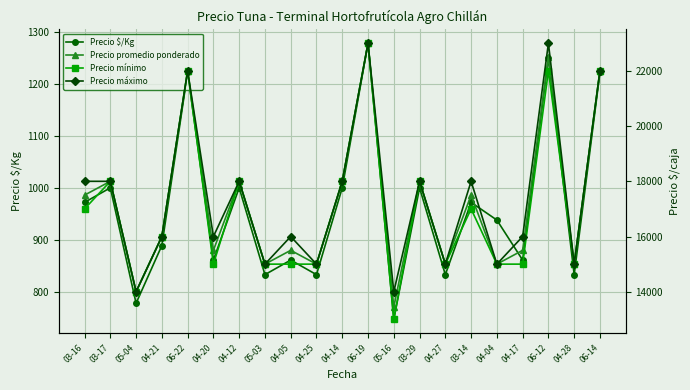

What is the label of the 2nd point from the left?

03-17